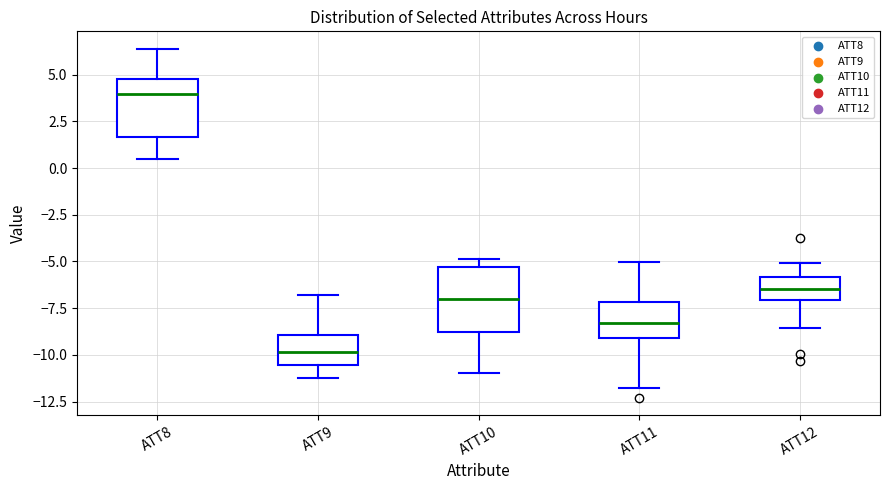

Reading left to right, read every box against the y-axis: the position of its median line, the range the box covers, and the ends of its whiskers. The values are not printed on the chart, so give them approximately, as read against the axis.

ATT8: median 4.0, box 1.5 to 5.0, whiskers 0.5 to 6.5
ATT9: median -10.0, box -10.5 to -9.0, whiskers -11.5 to -7.0
ATT10: median -7.0, box -9.0 to -5.5, whiskers -11.0 to -5.0
ATT11: median -8.5, box -9.0 to -7.0, whiskers -12.0 to -5.0
ATT12: median -6.5, box -7.0 to -6.0, whiskers -8.5 to -5.0